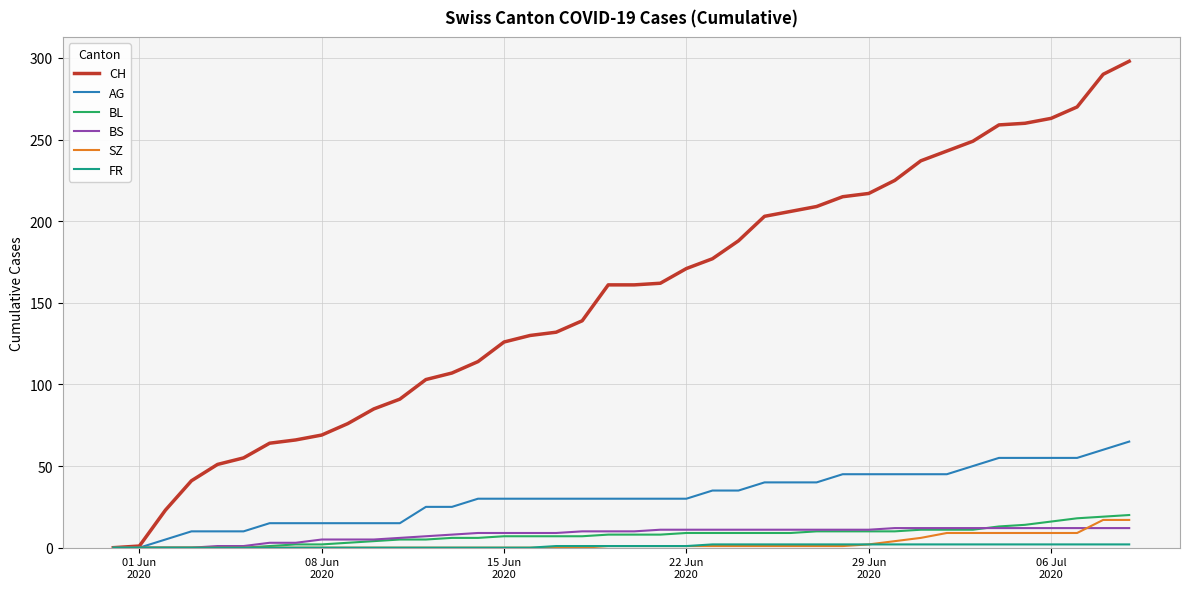

Which series has the widest spread of values?

CH